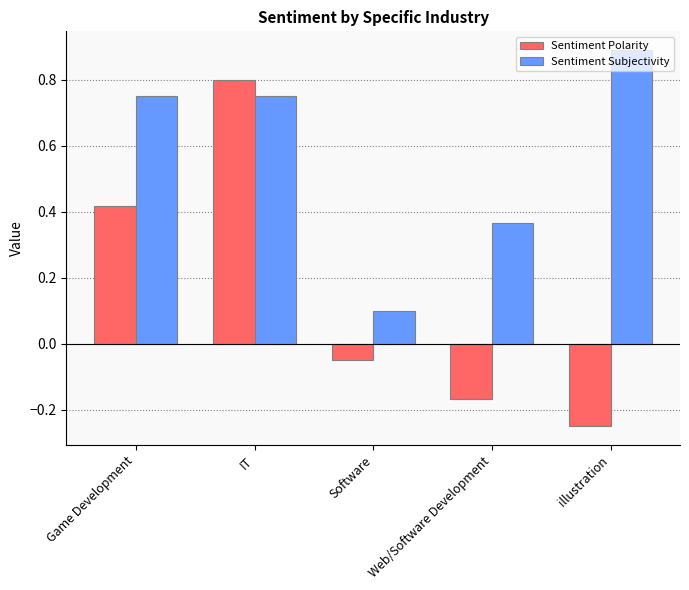

Which series changed the most between Game Development and illustration?

Sentiment Polarity